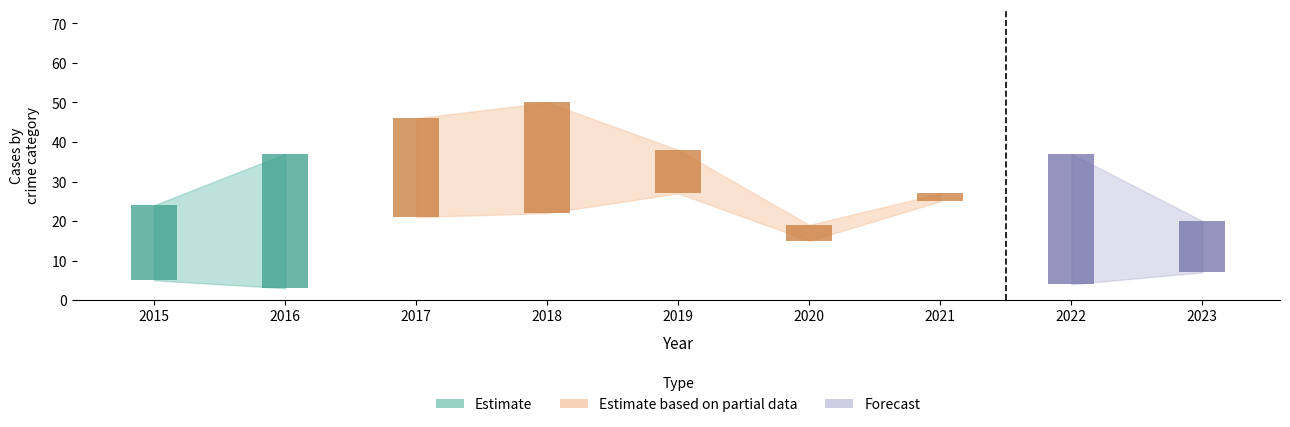

The Robbery series shows 34 at 2021. True or false?

False